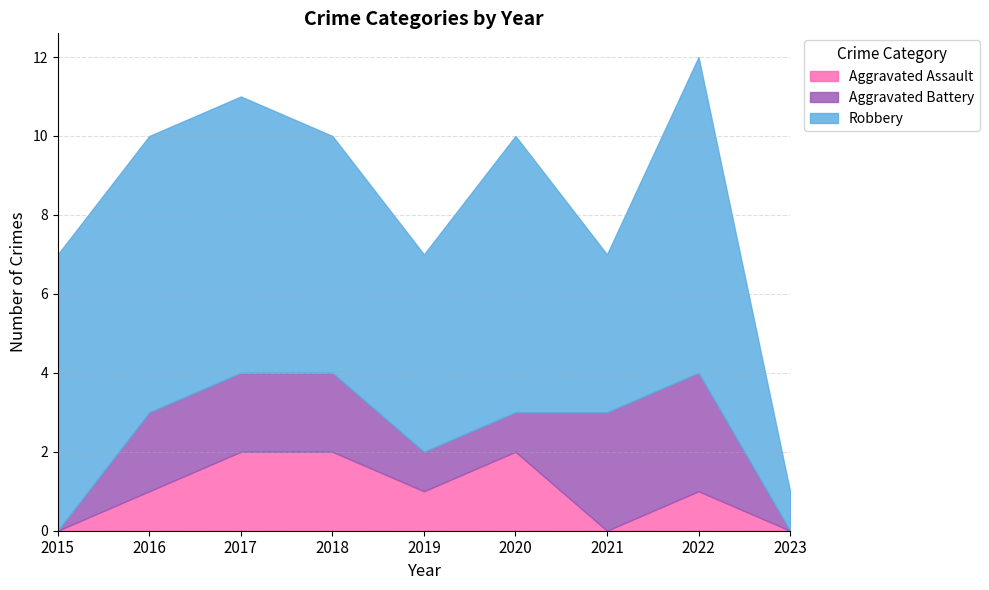

Where is the first local minimum for Aggravated Assault?

2019